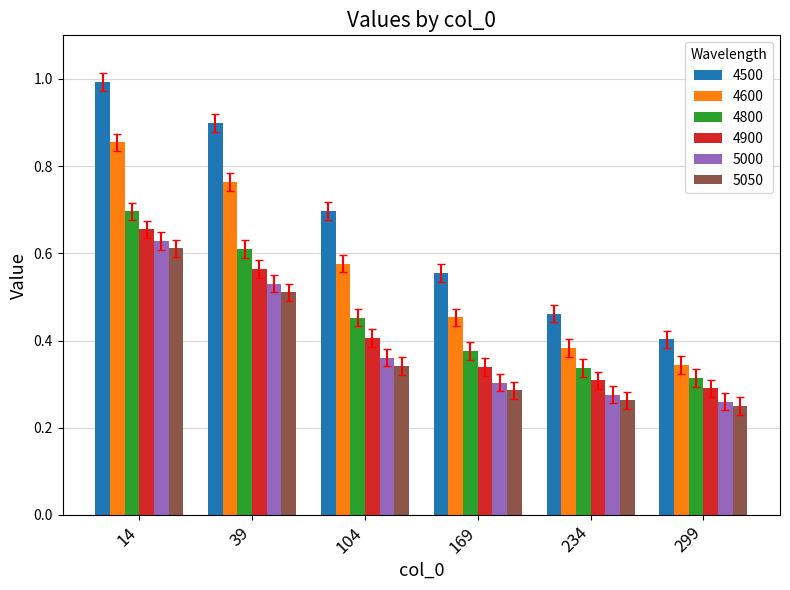

Which series changed the most between 14 and 234?

4500